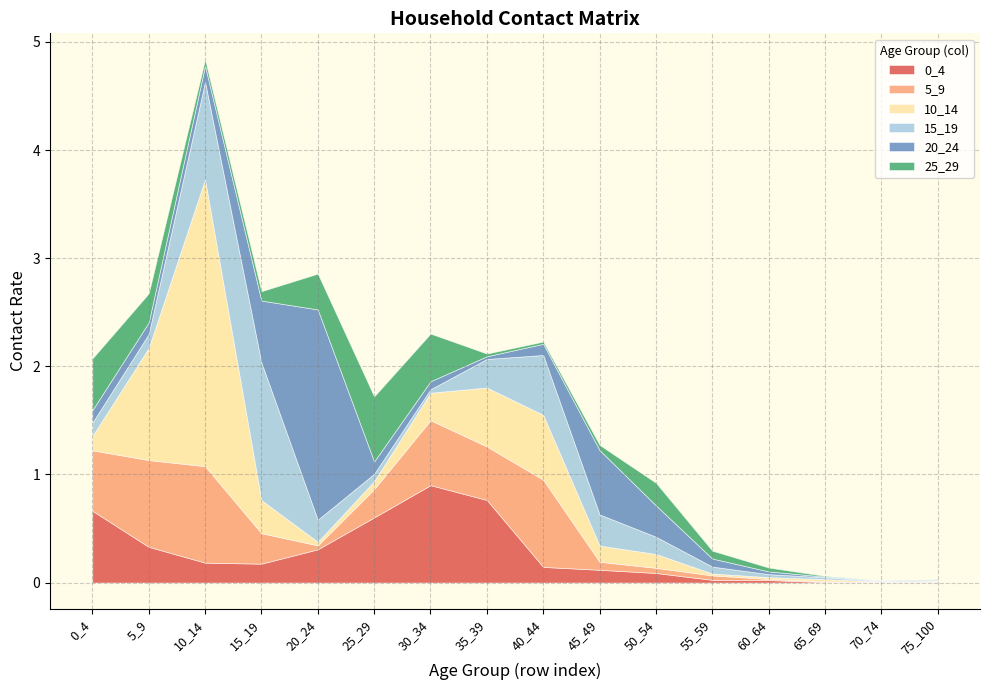

What is the approximate value of 5_9 at 35_39?

0.5